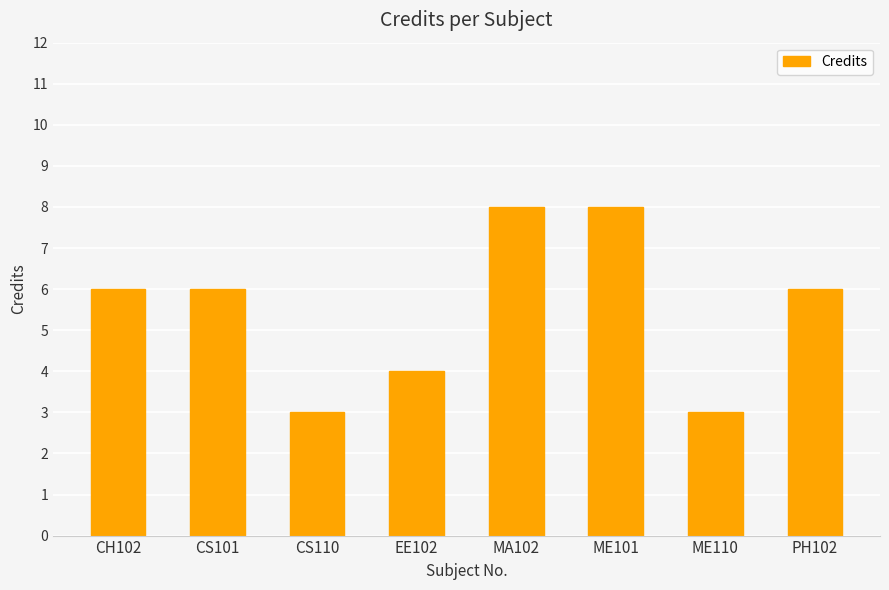

What is the greatest value displayed?

8